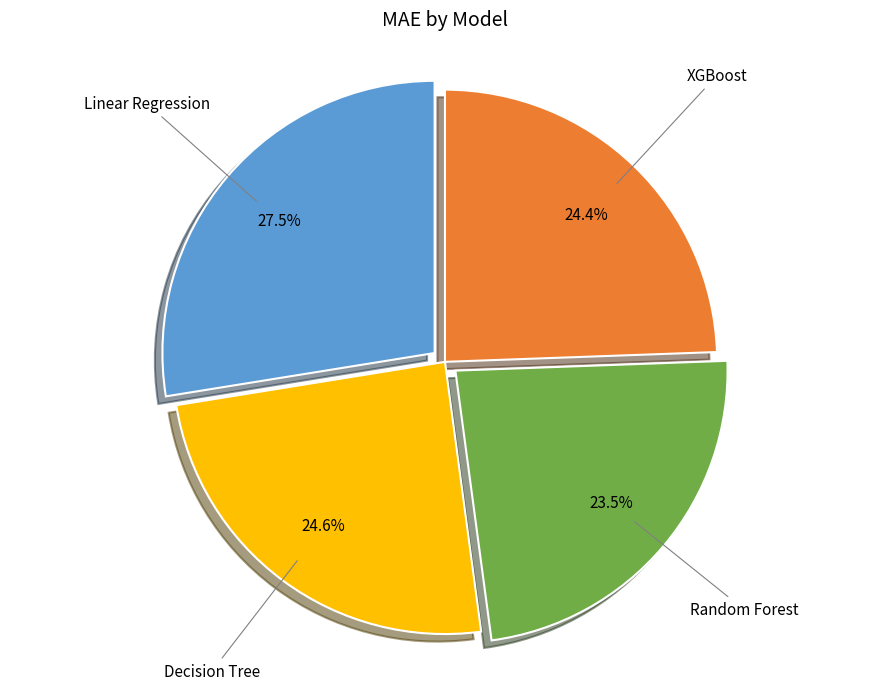

How many slices are in this pie chart?

4